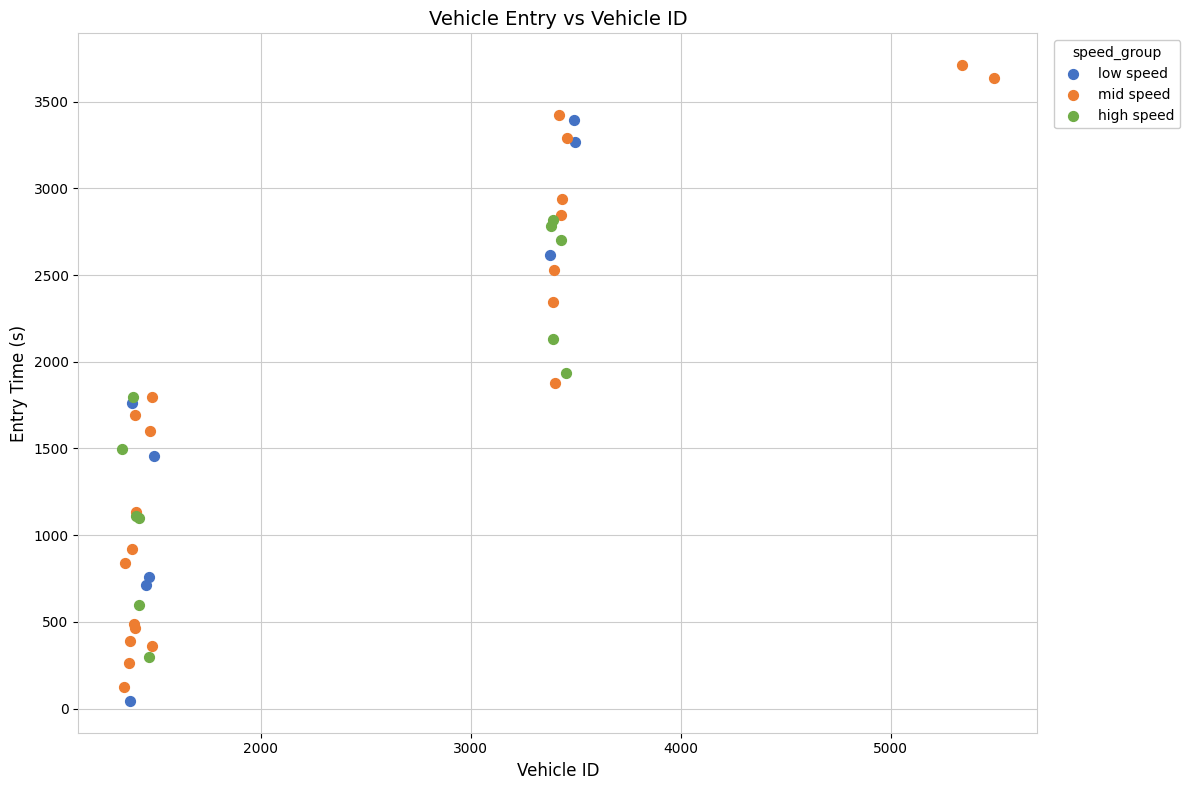

What are all the series names shown in the legend?

low speed, mid speed, high speed